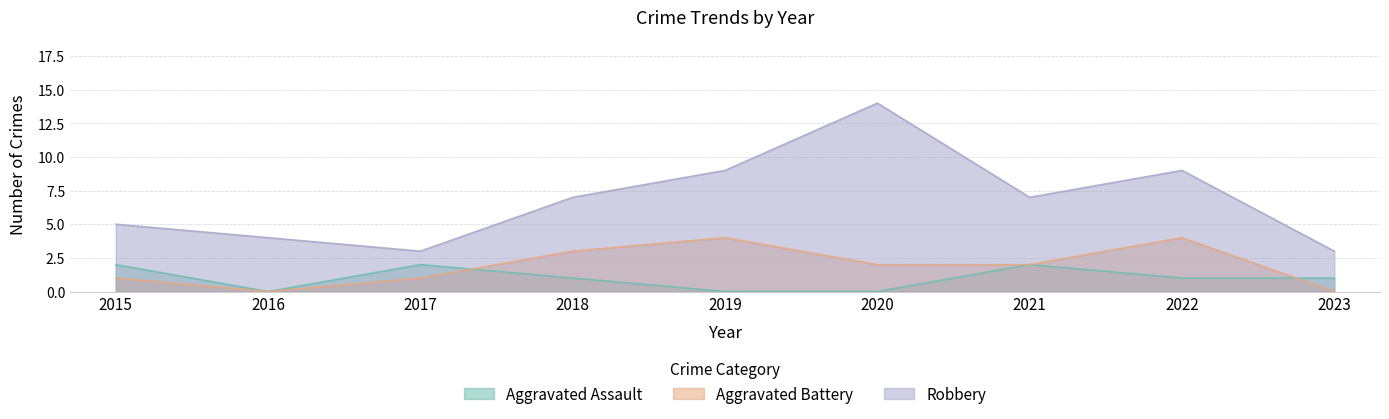

What is the total value across all series at 2017?

6